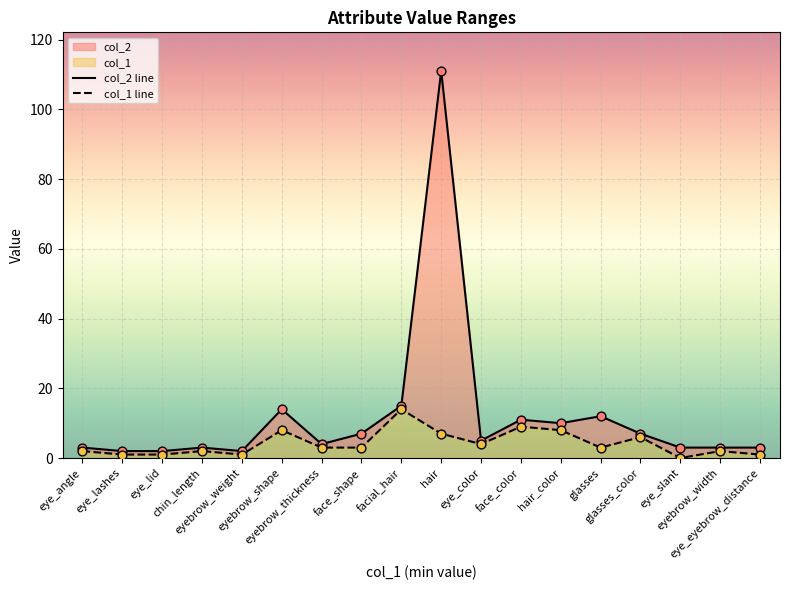

Which series reaches the maximum Y coordinate?

col_2